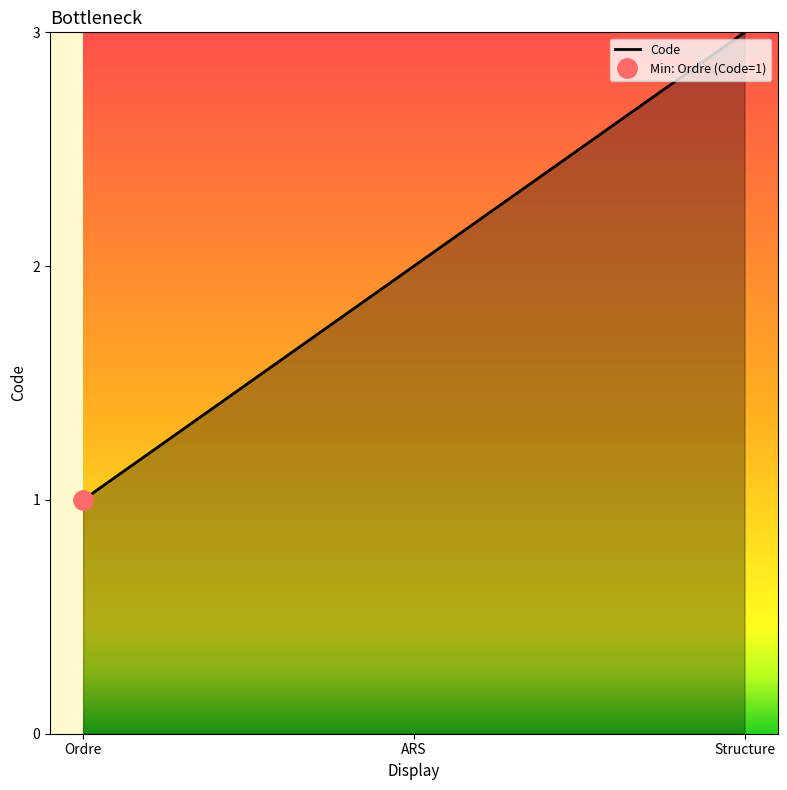

Rank the categories by value from highest to lowest.

Structure, ARS, Ordre